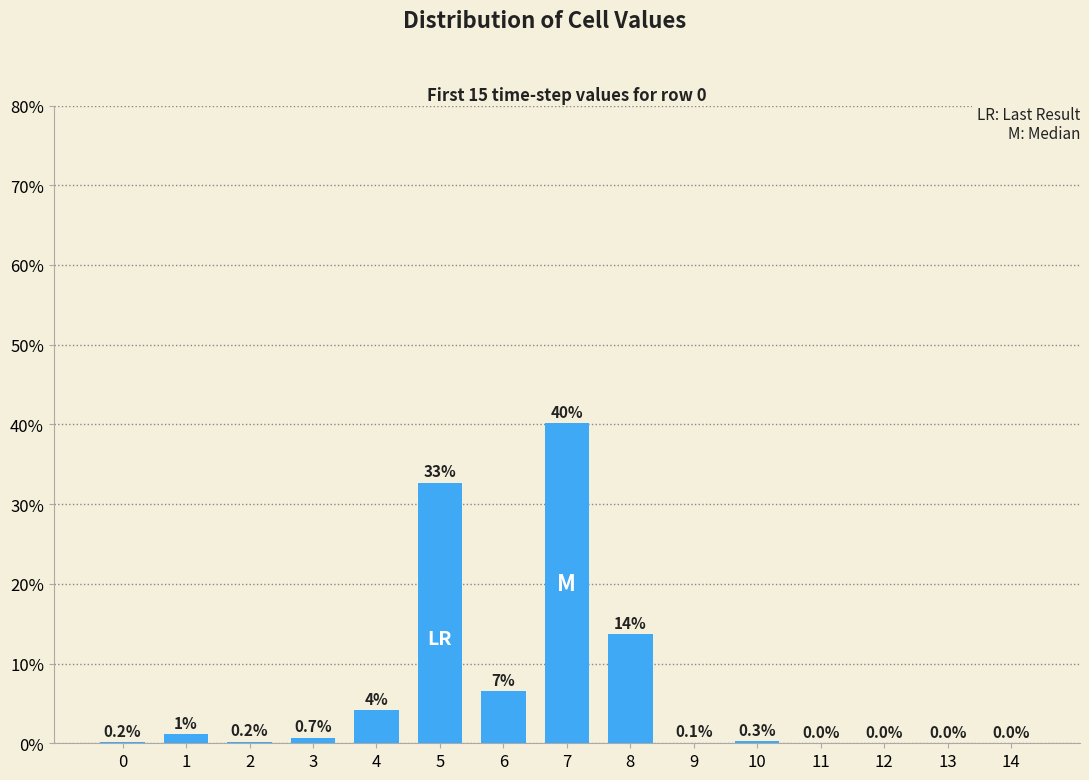

What is the sum of all values?

100.0